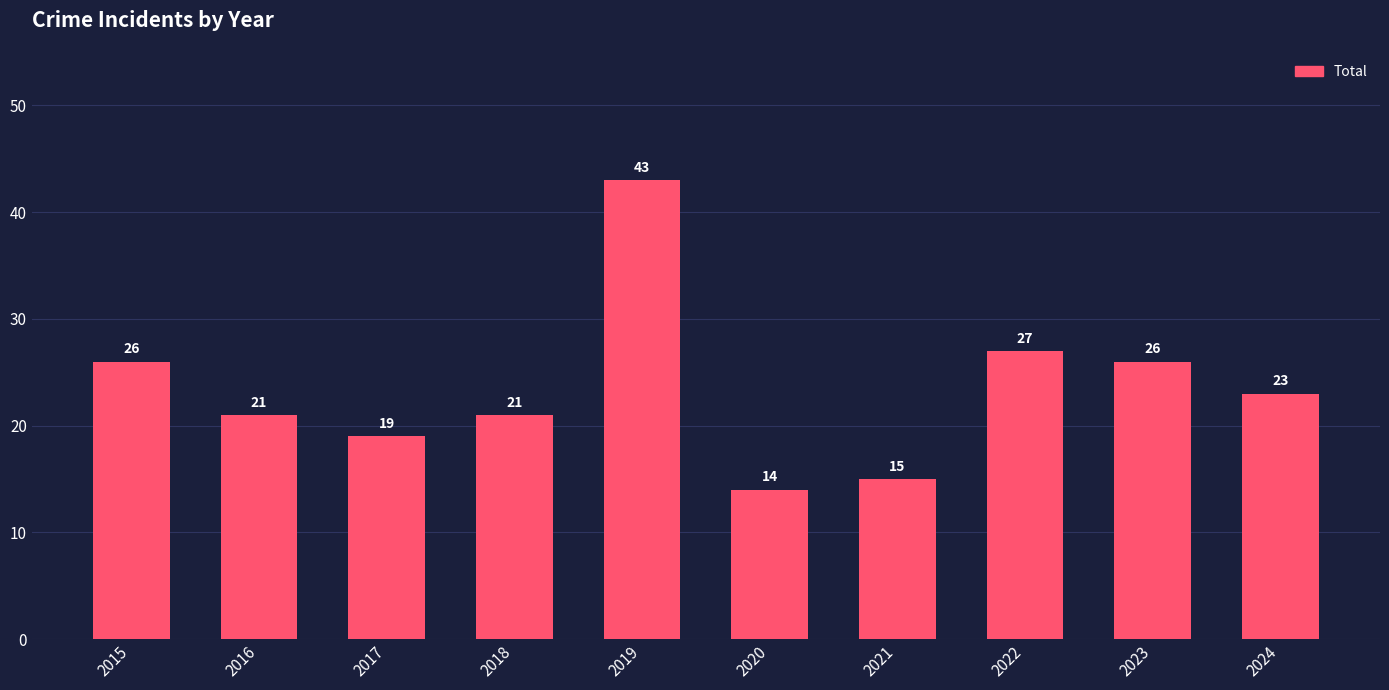

True or false: the data shows 23 at 2024.

True